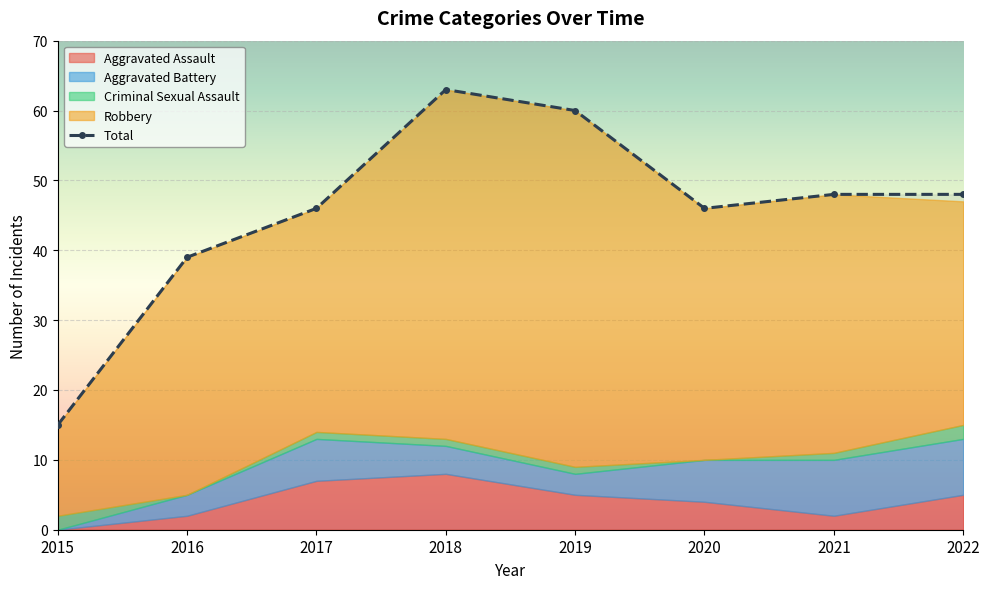

Read the Criminal Sexual Assault value at 2021.

1